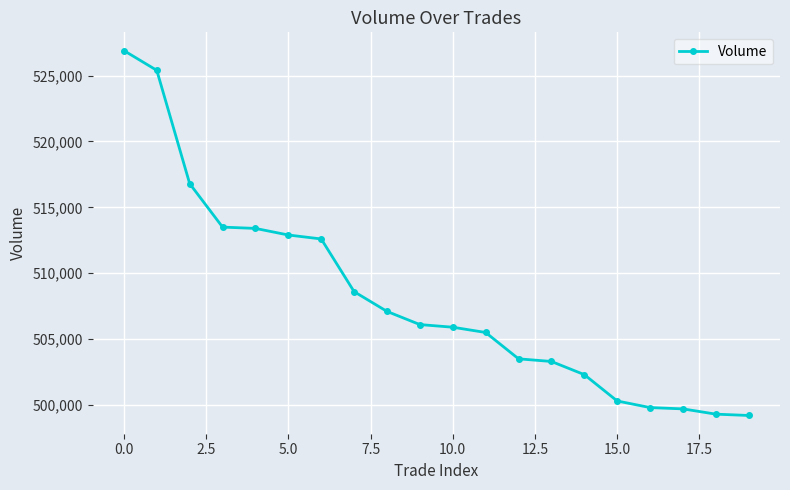

What is the greatest value displayed?

526900